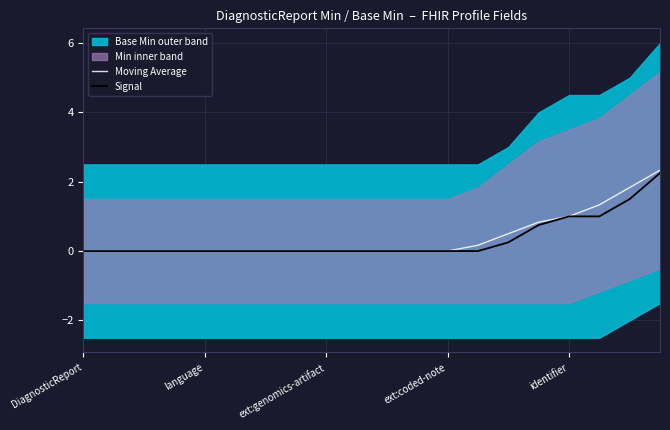

Is this an area chart (filled region under the line)?

No